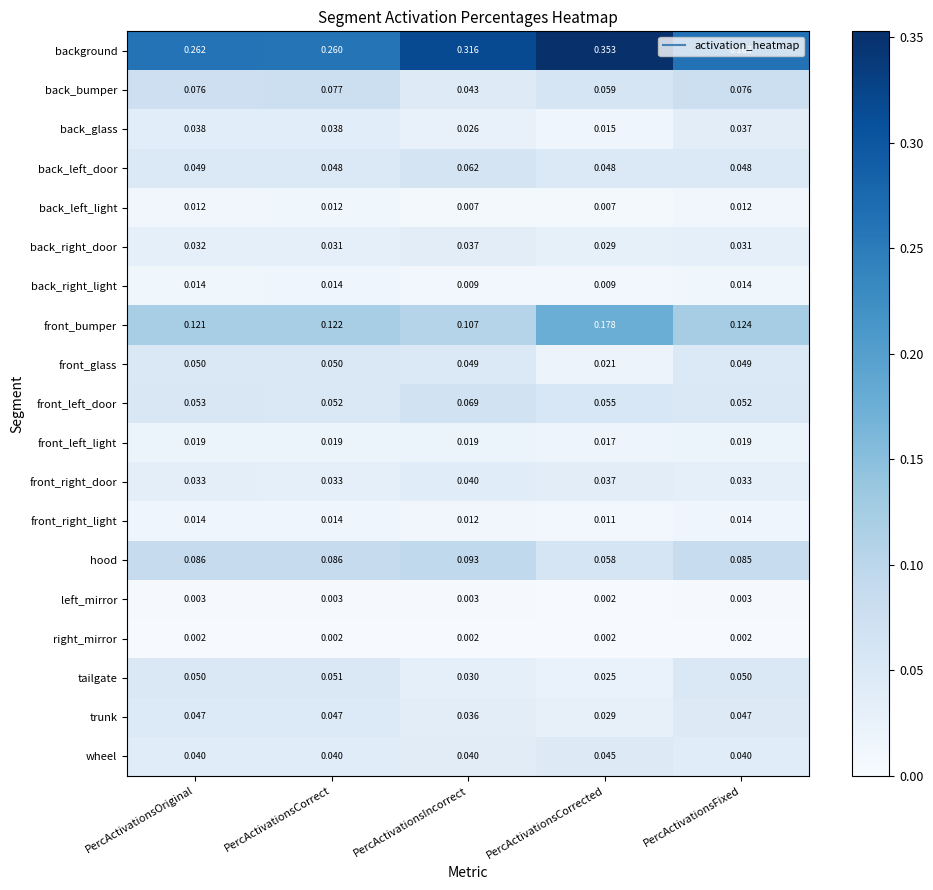

Which category has the lowest value in the front_left_light series?

PercActivationsCorrected